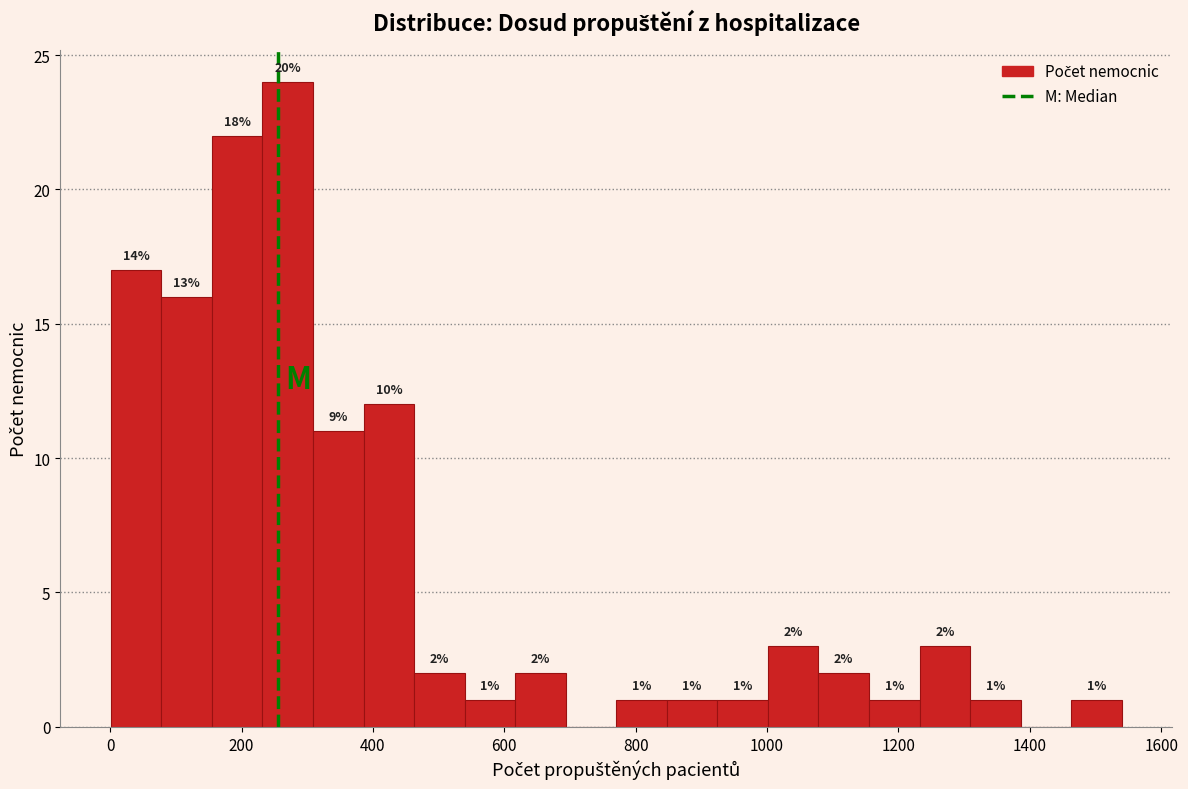

Around what value on the x-axis is the tallest bar? Give the approximate position of its centre, as read against the axis.

280